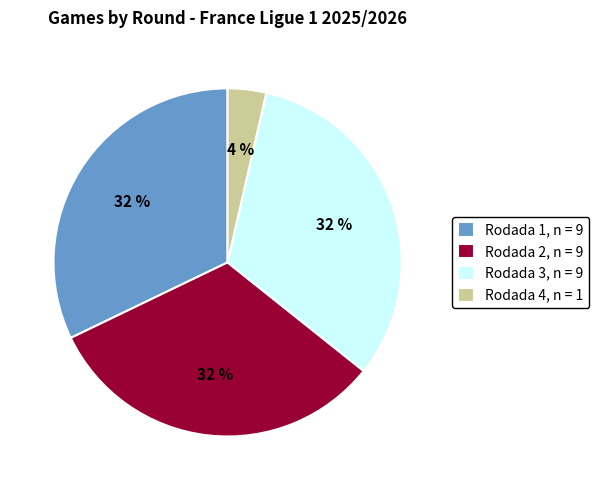

What is the ratio of the value at Rodada 3, n = 9 to the value at Rodada 1, n = 9?

1.0